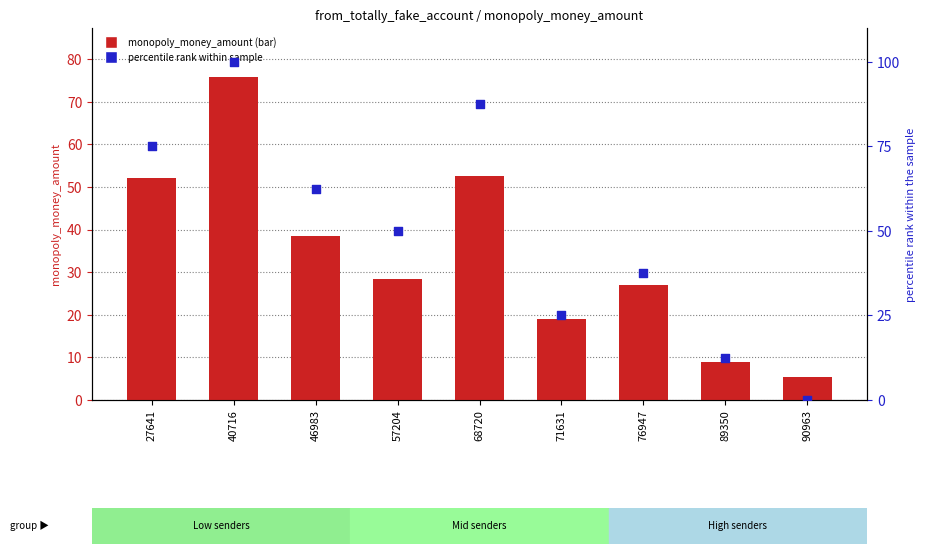

What are all the series names shown in the legend?

monopoly_money_amount, percentile rank